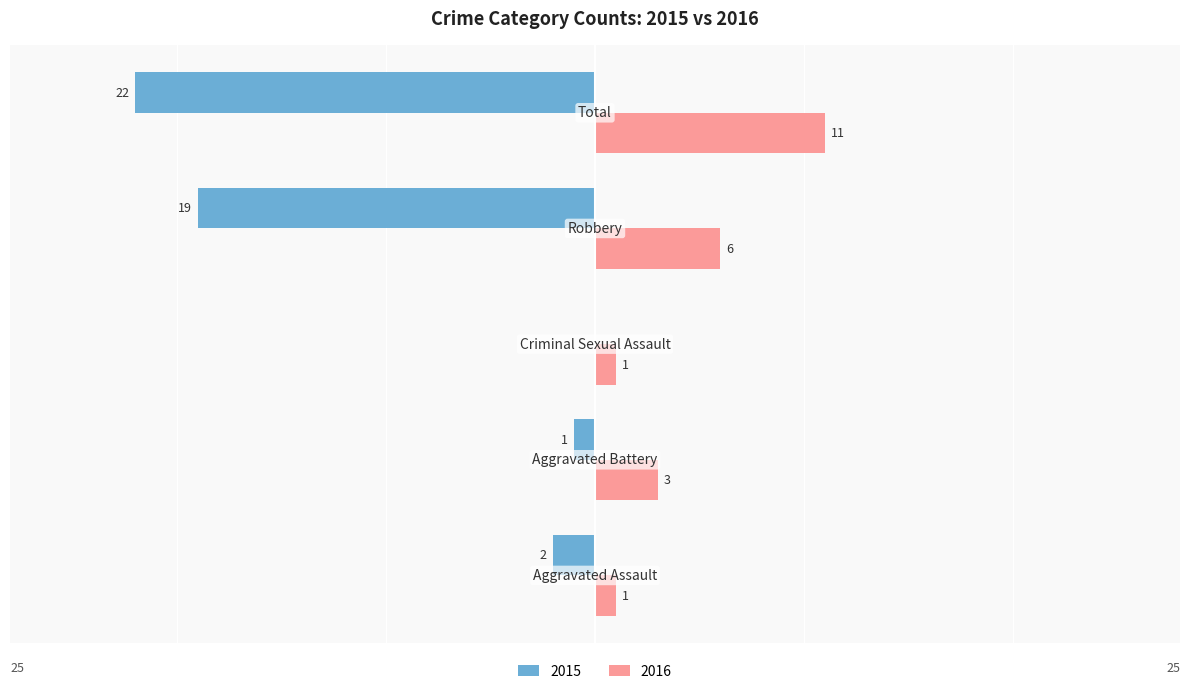

What is the sum of all 2015 values?

-44